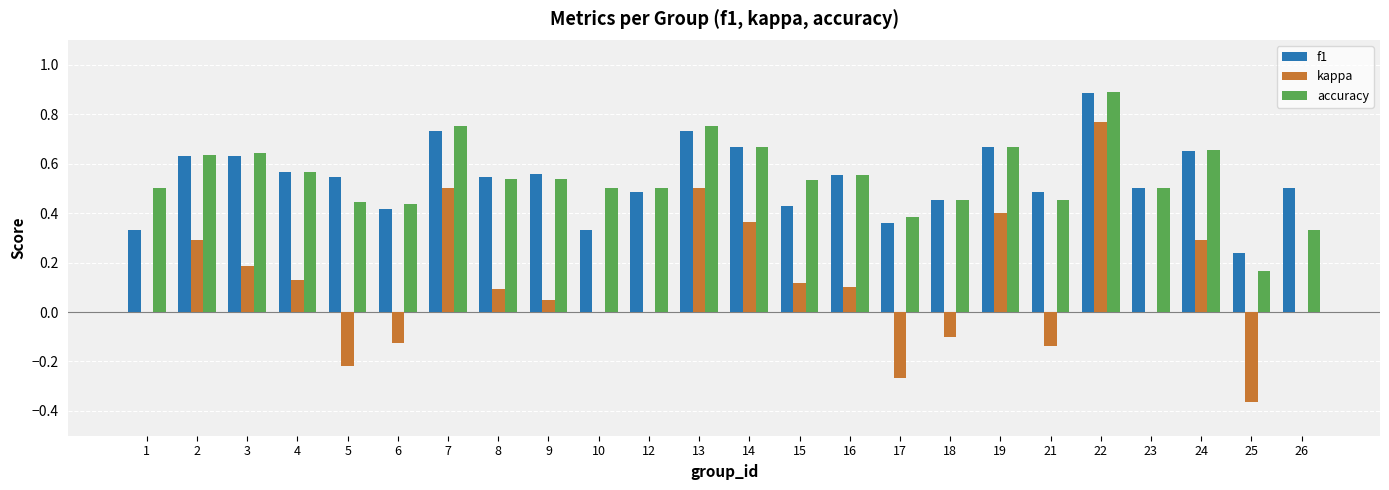

Which series changed the most between 16 and 18?

kappa